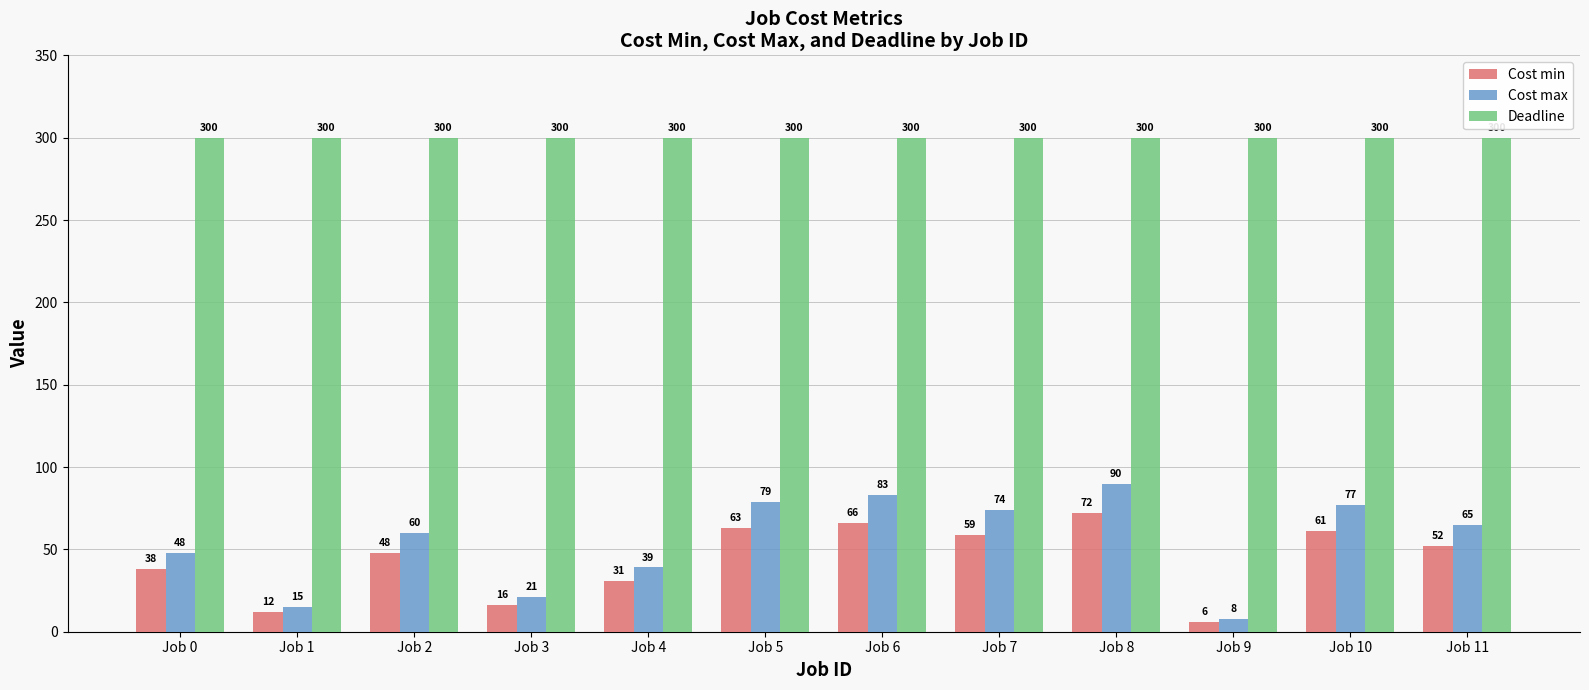

Reading left to right, transcribe all the data shown in this chart.

Cost min: Job 0=38	Job 1=12	Job 2=48	Job 3=16	Job 4=31	Job 5=63	Job 6=66	Job 7=59	Job 8=72	Job 9=6	Job 10=61	Job 11=52
Cost max: Job 0=48	Job 1=15	Job 2=60	Job 3=21	Job 4=39	Job 5=79	Job 6=83	Job 7=74	Job 8=90	Job 9=8	Job 10=77	Job 11=65
Deadline: Job 0=300	Job 1=300	Job 2=300	Job 3=300	Job 4=300	Job 5=300	Job 6=300	Job 7=300	Job 8=300	Job 9=300	Job 10=300	Job 11=300